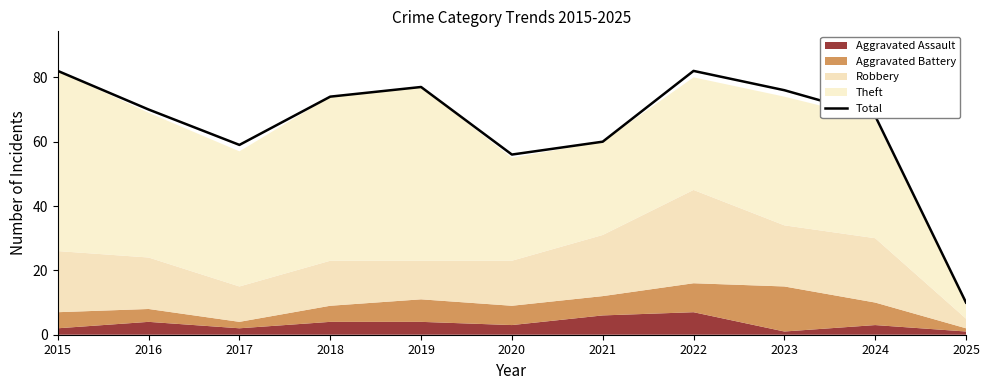

Reading right to left, transcribe all the data shown in this chart.

2025=10	2024=68	2023=76	2022=82	2021=60	2020=56	2019=77	2018=74	2017=59	2016=70	2015=82